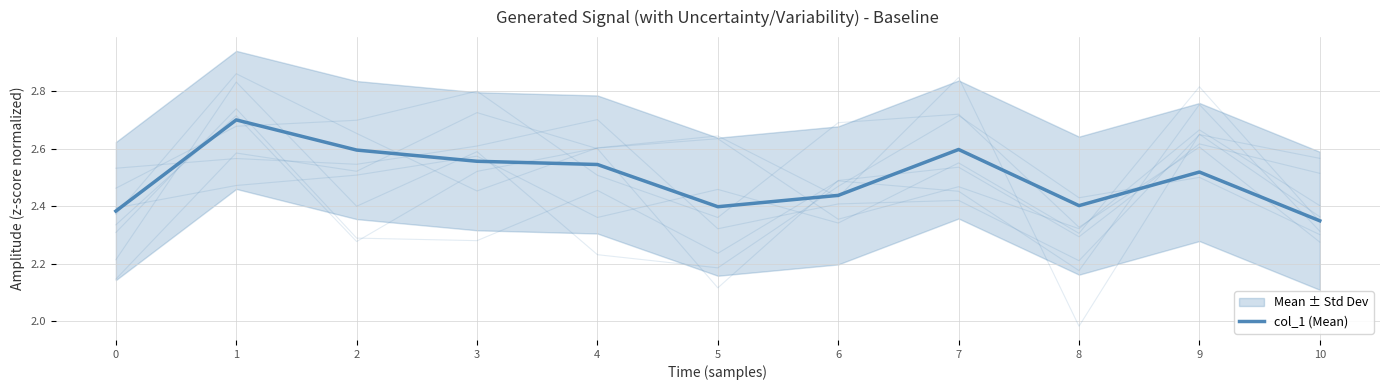

The value at 5 is 1.4. True or false?

False